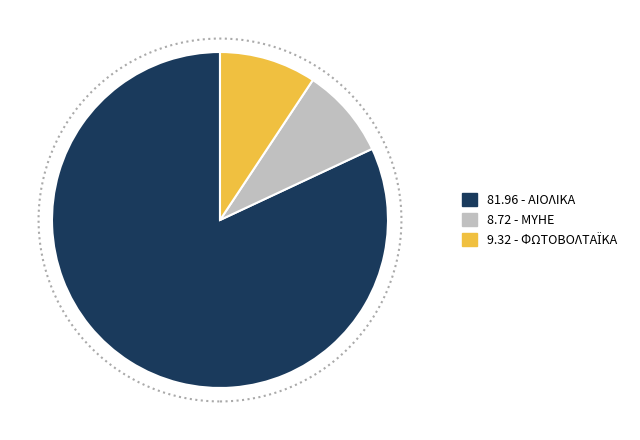

Is there a majority slice in this chart?

Yes